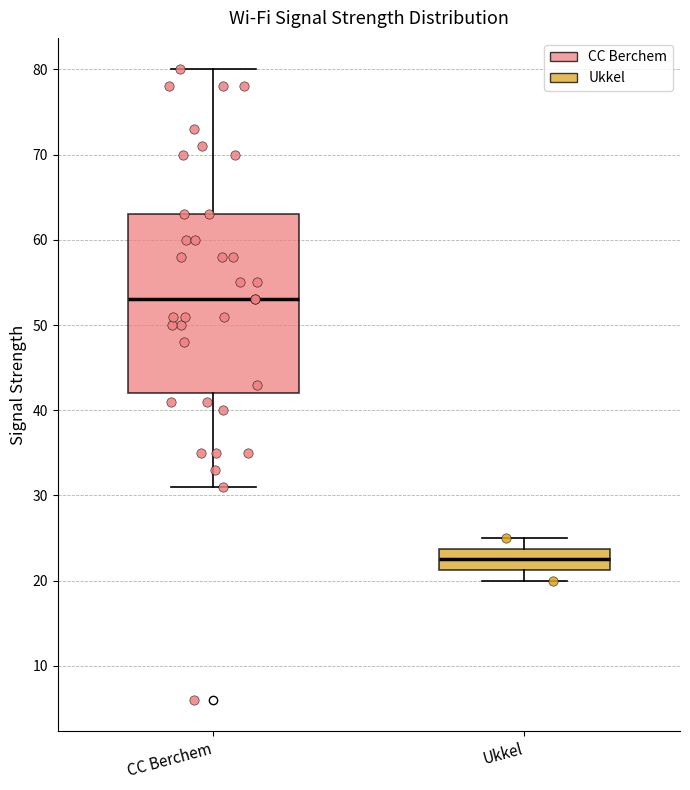

Reading left to right, read every box against the y-axis: the position of its median line, the range the box covers, and the ends of its whiskers. The values are not printed on the chart, so give them approximately, as read against the axis.

CC Berchem: median 53, box 42 to 63, whiskers 31 to 80
Ukkel: median 23, box 21 to 24, whiskers 20 to 25